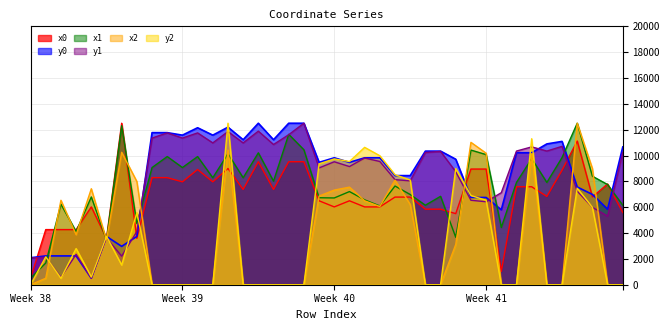

How many lines are shown in the chart?

6